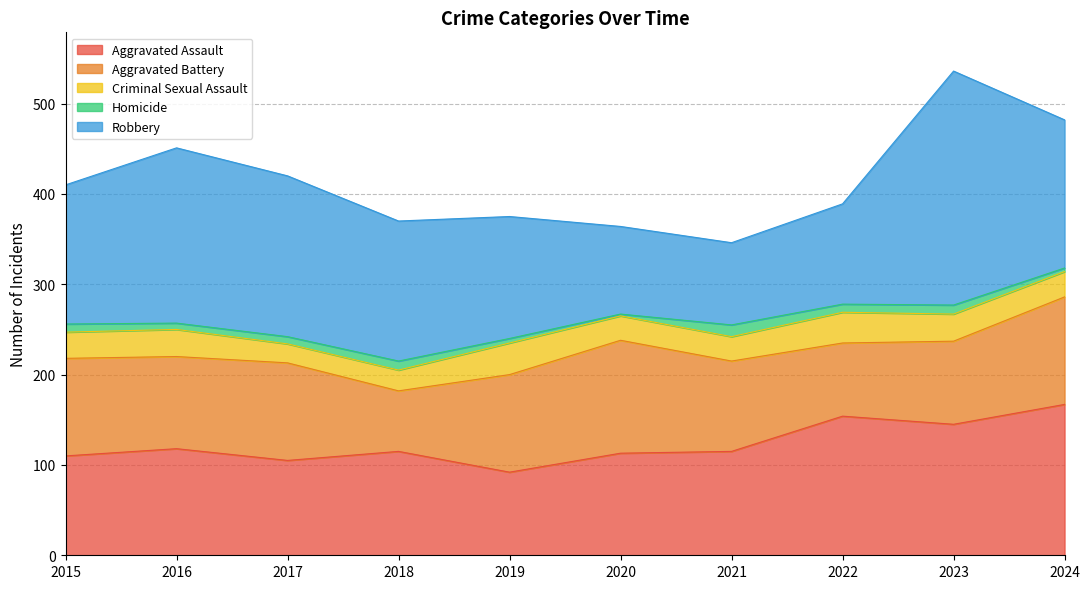

In Robbery, how many points are higher than both neighbors (excluding endpoints)?

2